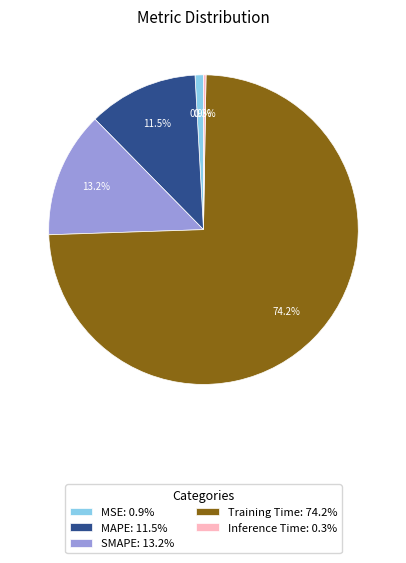

What portion of the pie excludes MAPE: 11.5%?

88.5%